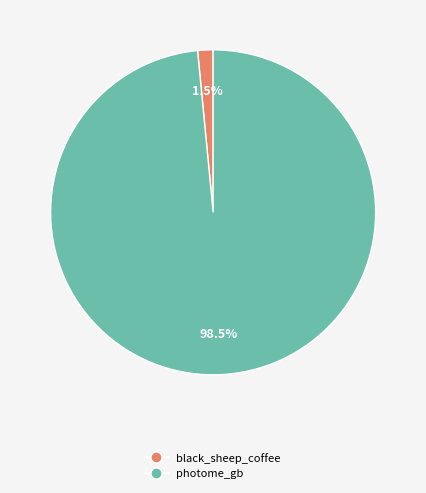

Which category has the smallest portion of the pie?

black_sheep_coffee